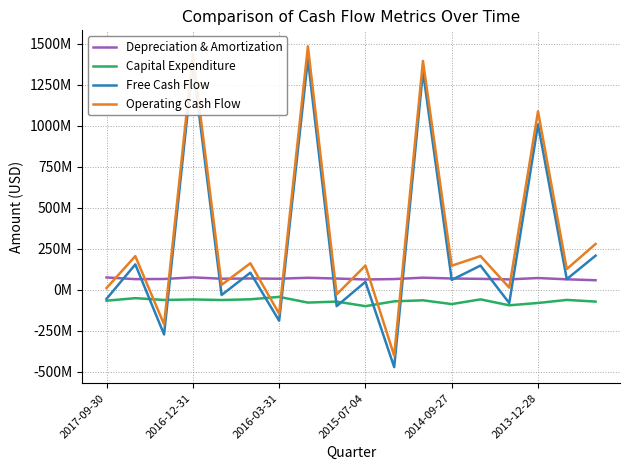

How many interior local valleys does the Free Cash Flow series have?

8